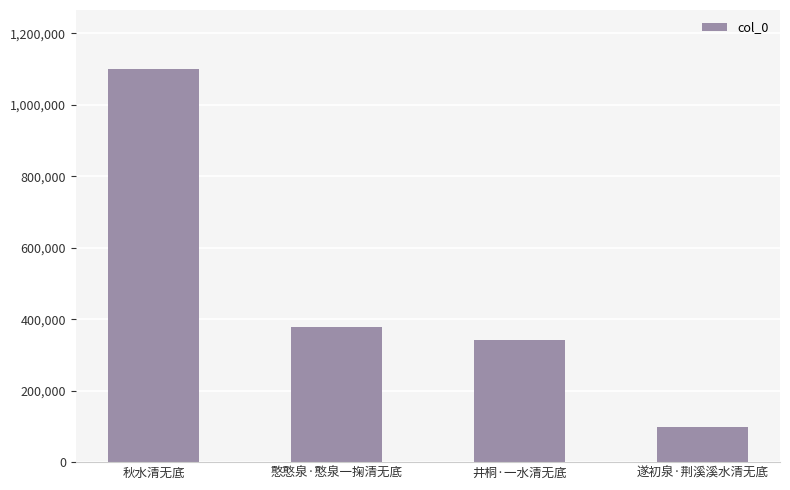

List the labels in order of value, smallest first.

遂初泉·荆溪溪水清无底, 井桐·一水清无底, 憨憨泉·憨泉一掬清无底, 秋水清无底